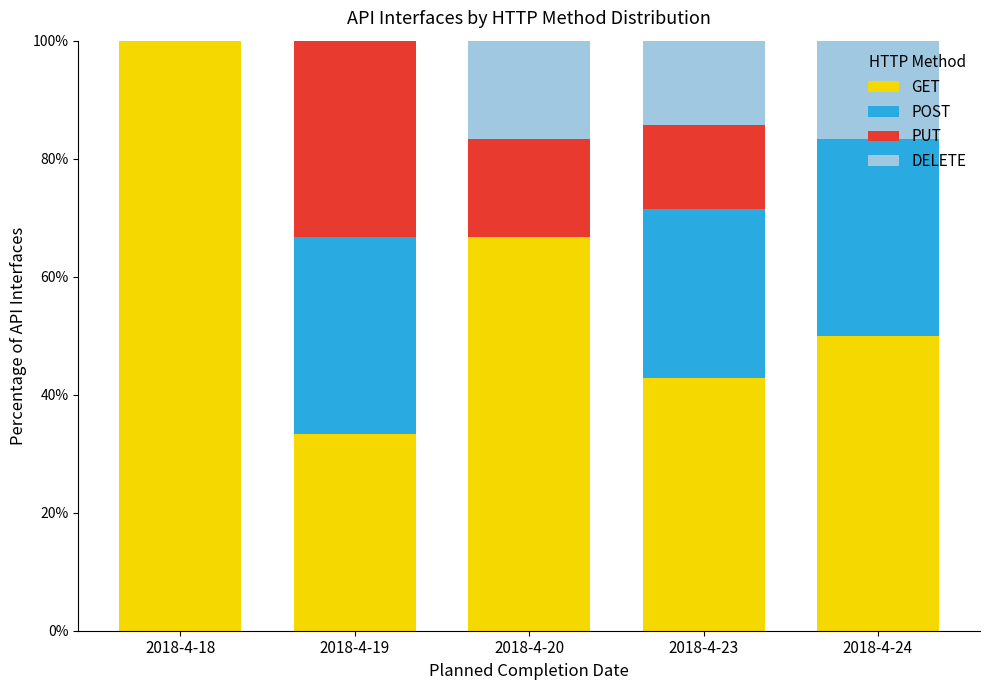

What is the total value across all series at 2018-4-23?

100.0